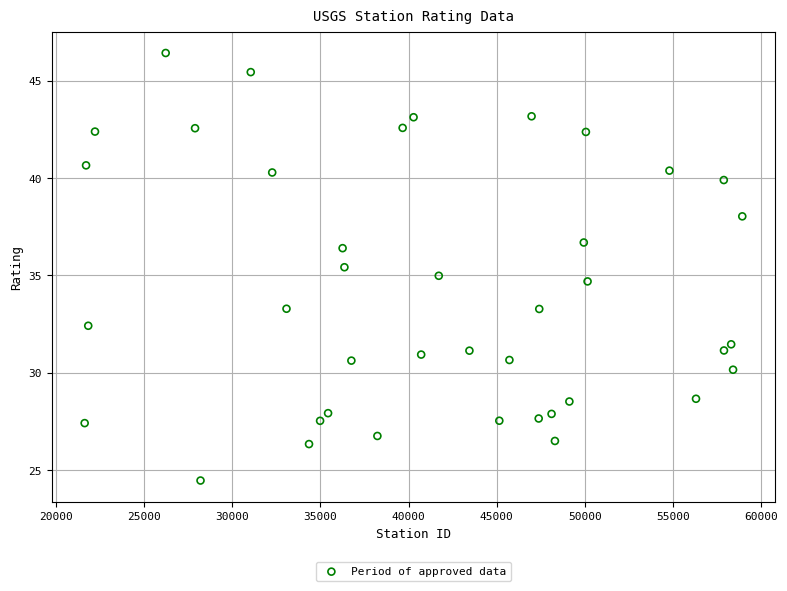

What is the range of X values (max minus min)?

37309.0